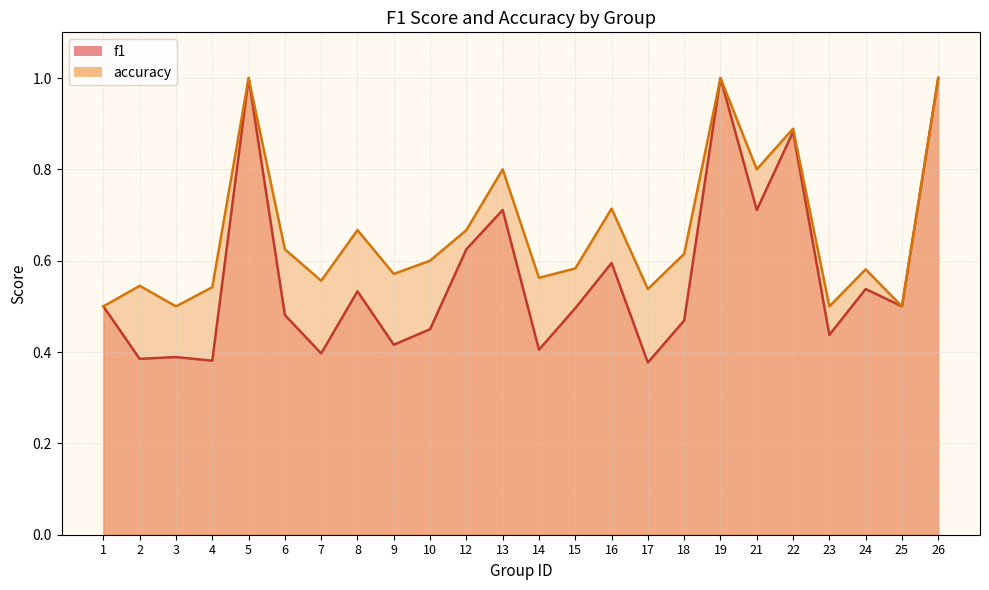

What is the smallest value displayed?

0.4